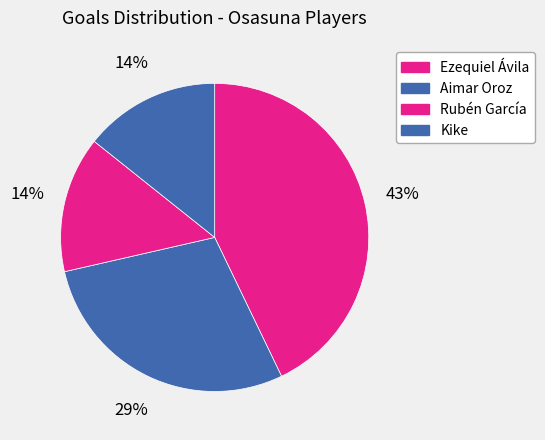

To the nearest percent, what is the average slice percentage?

25%